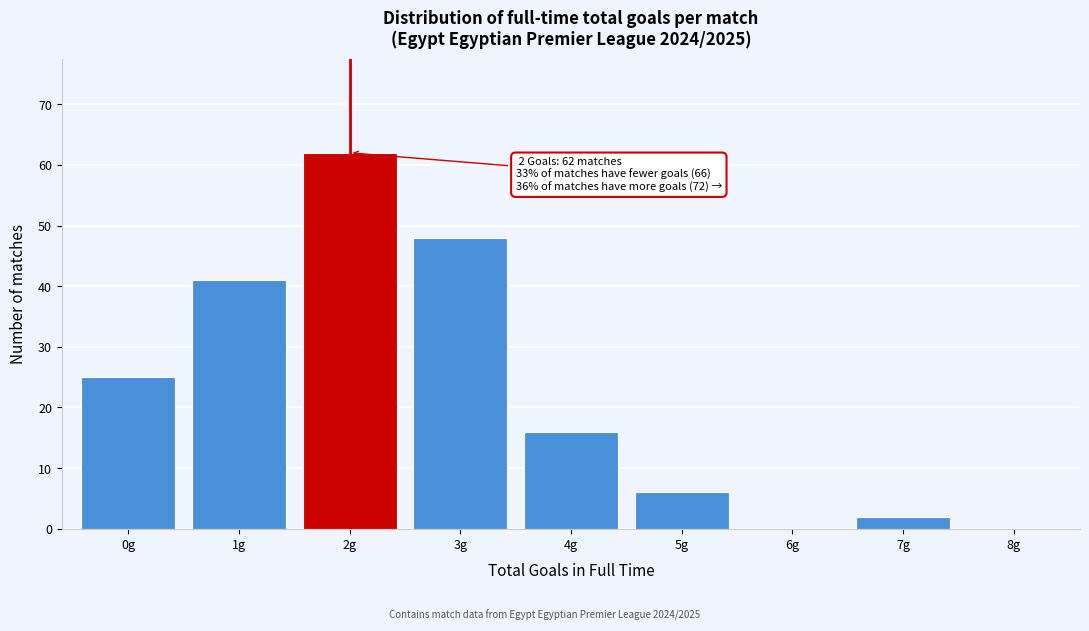

Which range on the x-axis has the tallest bar?

1.5 to 2.5